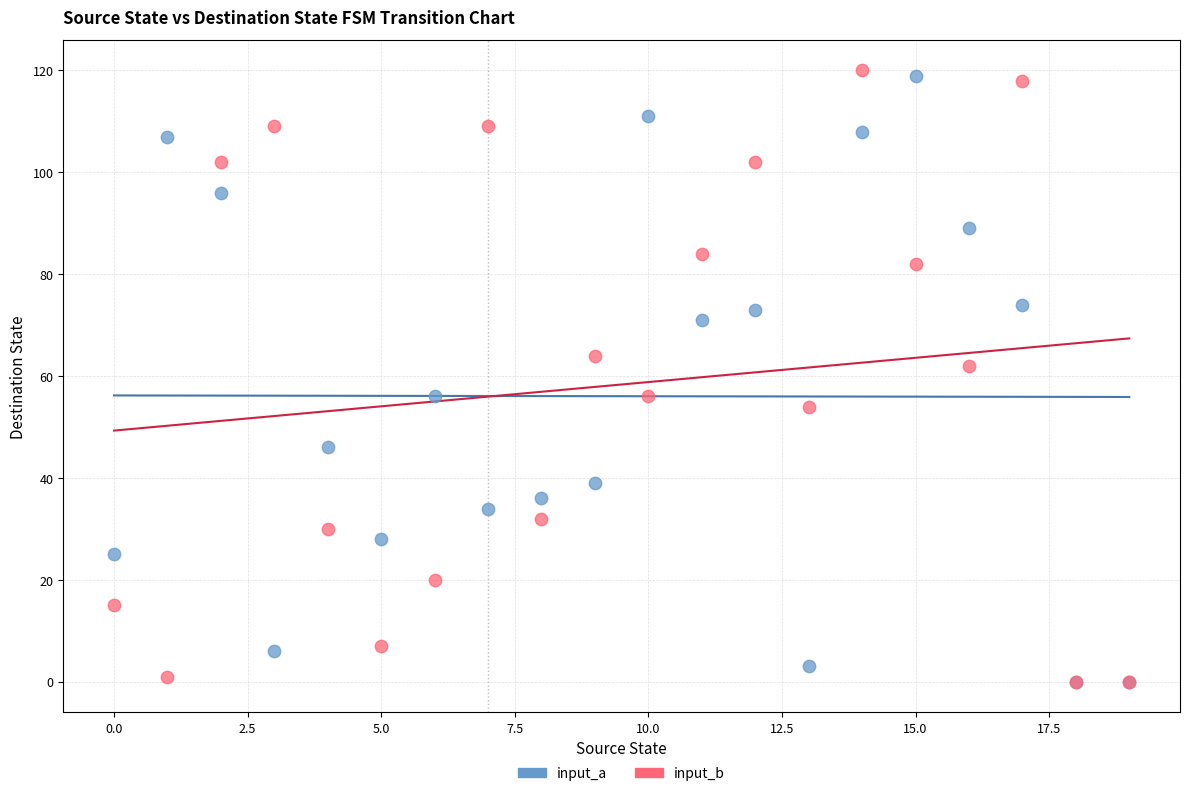

Across all series, what Y value is closest to 60?

62